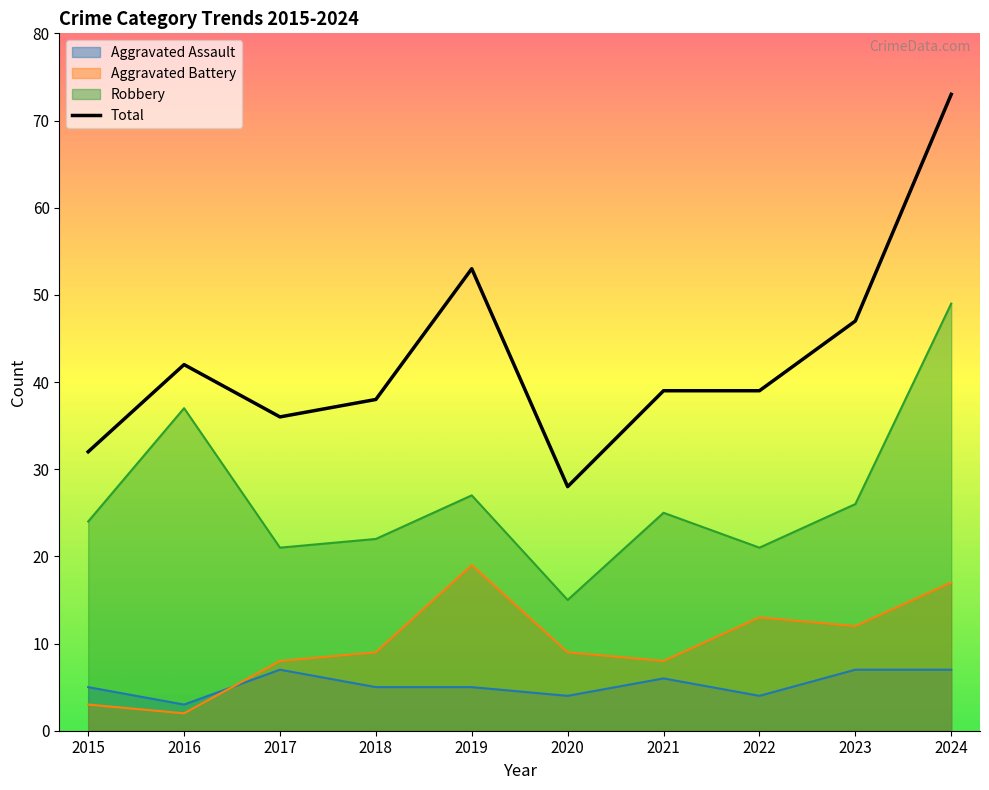

Count the number of values greater than 39.

4